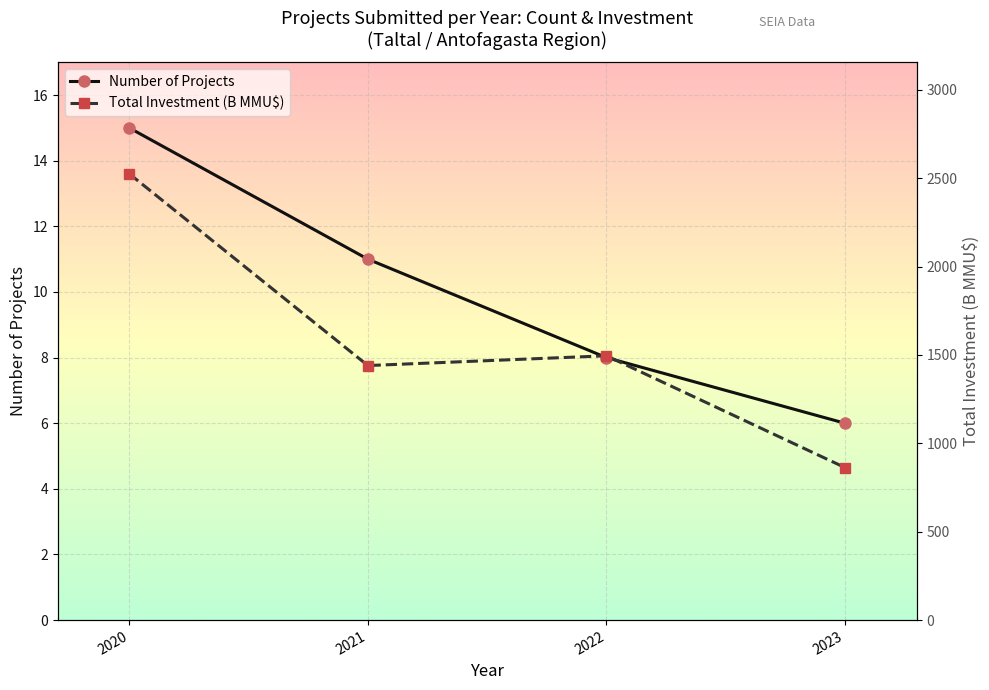

Count the Number of Projects values in the range 8 to 15.

3